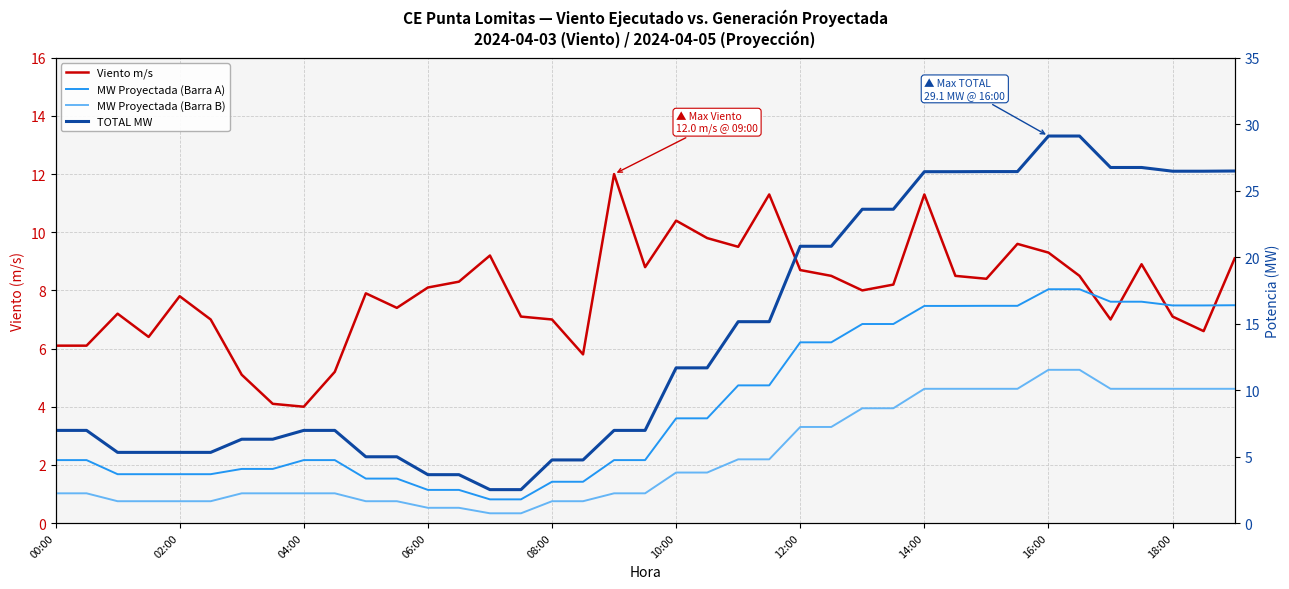

At 15, list the series in order from smallest to largest.

MW Proyectada (Barra B), MW Proyectada (Barra A), TOTAL MW, Viento m/s